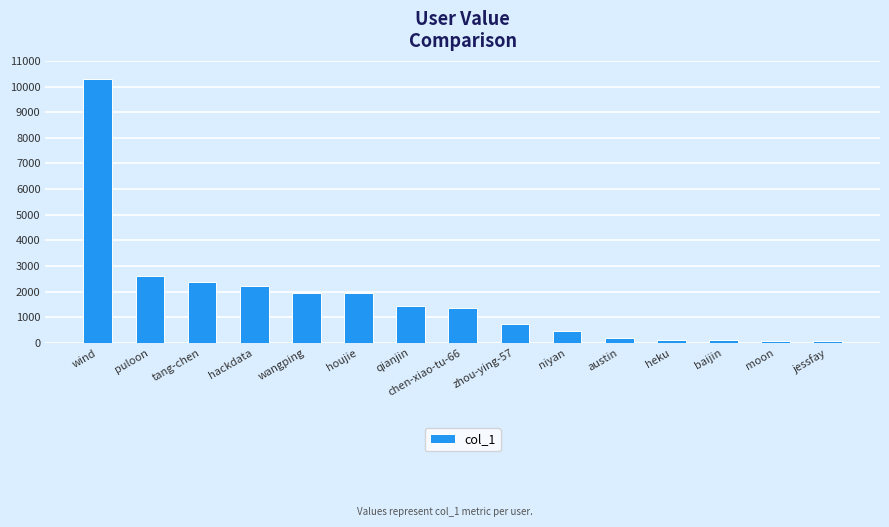

How many distinct data groups are displayed?

1